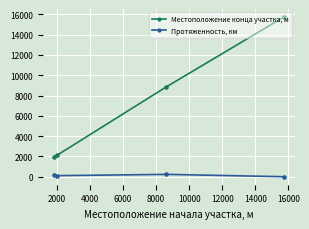

What is the difference between the highest and lowest values at 14000?

15727